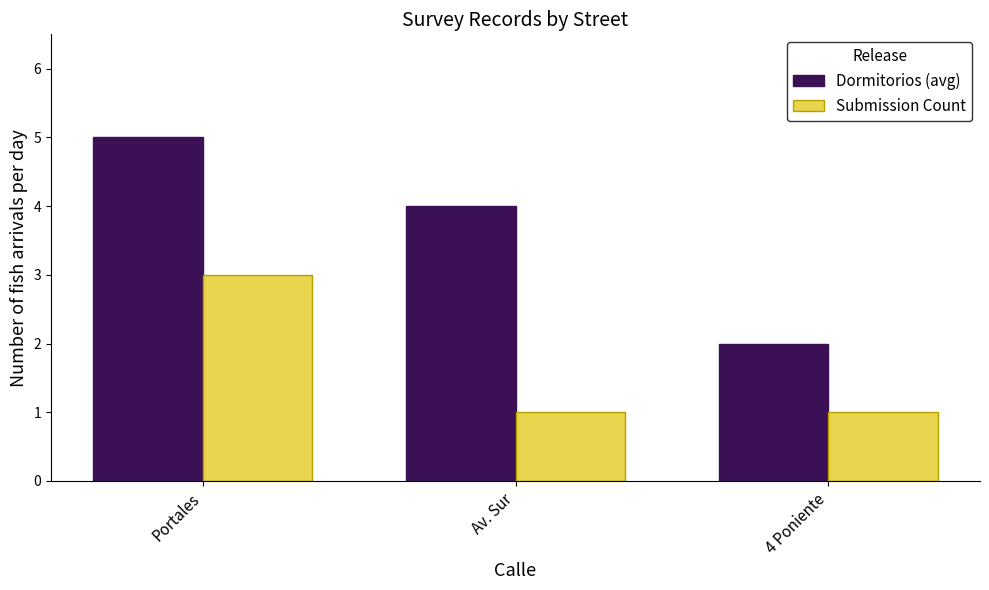

Is the value of Submission Count at Portales greater than the value of Dormitorios (avg) at 4 Poniente?

Yes